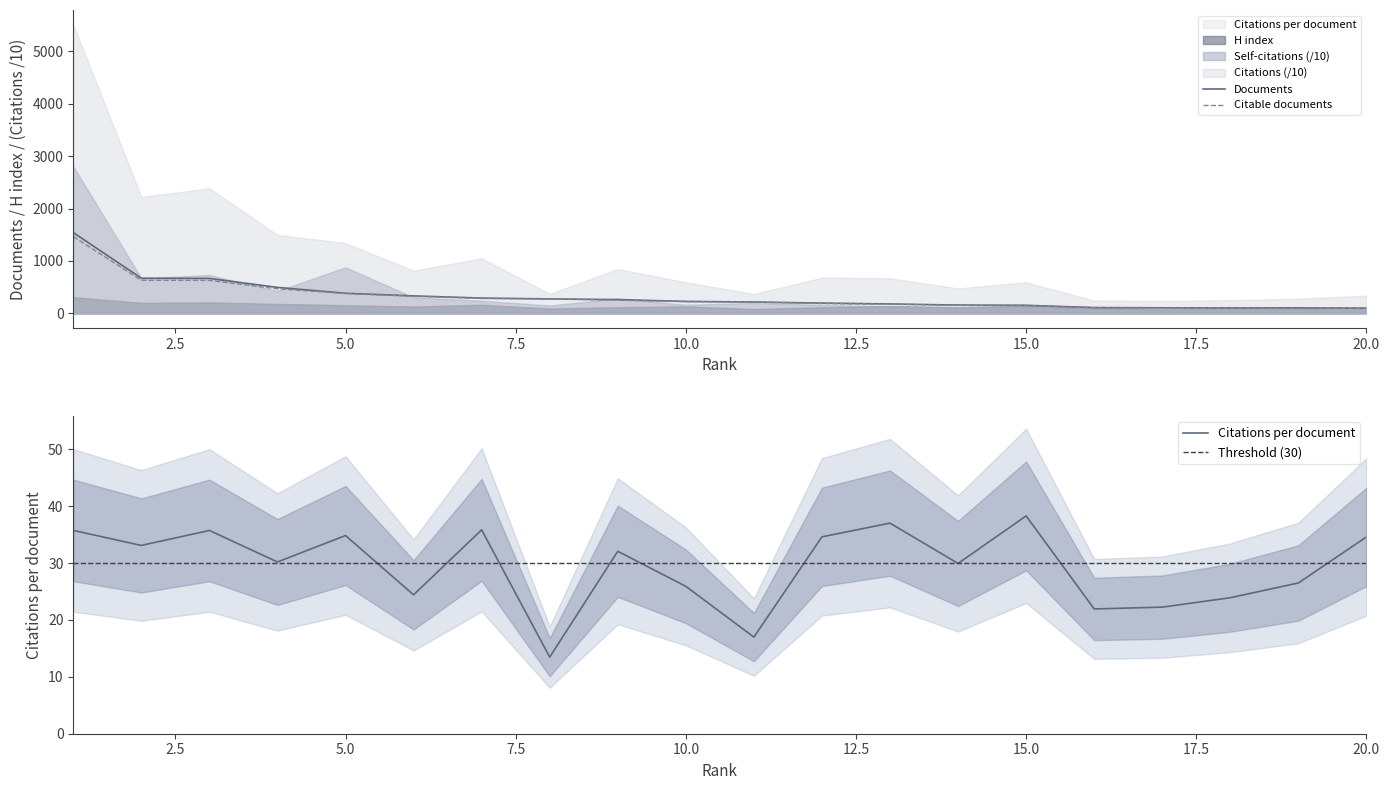

What is the average value of the Citations per document series?

29.4